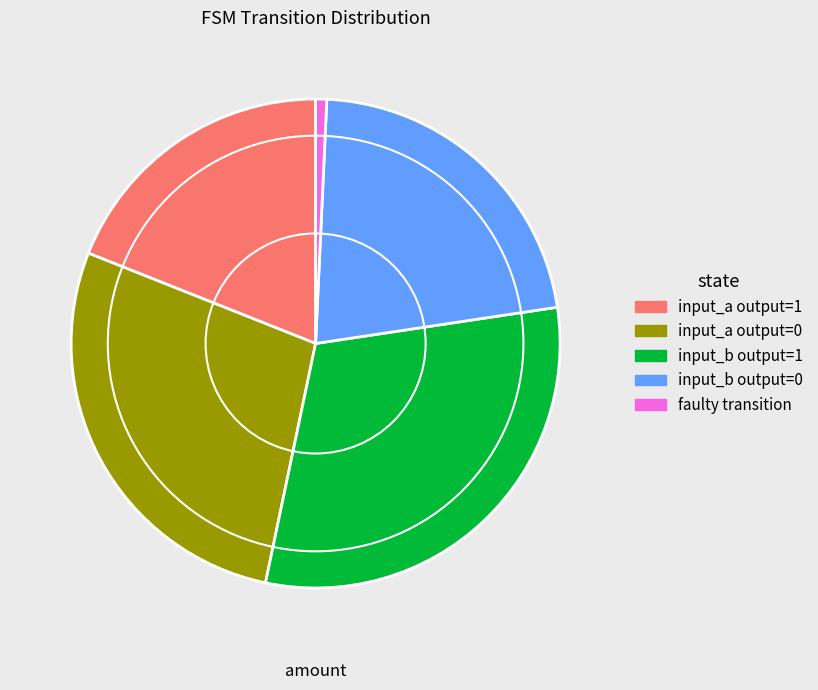

Does any single category account for the majority?

No